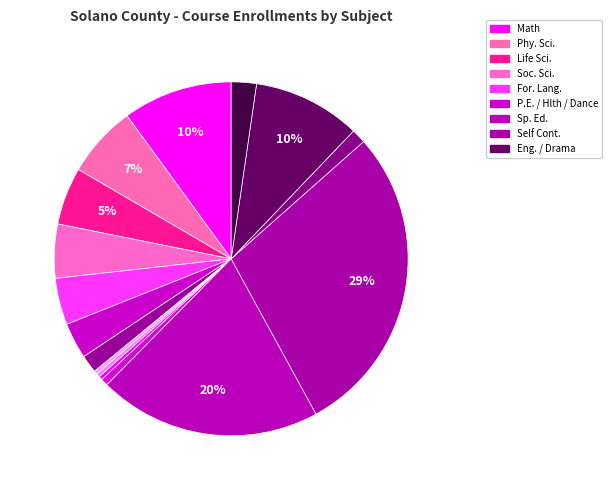

How many segments does this pie chart have?

16